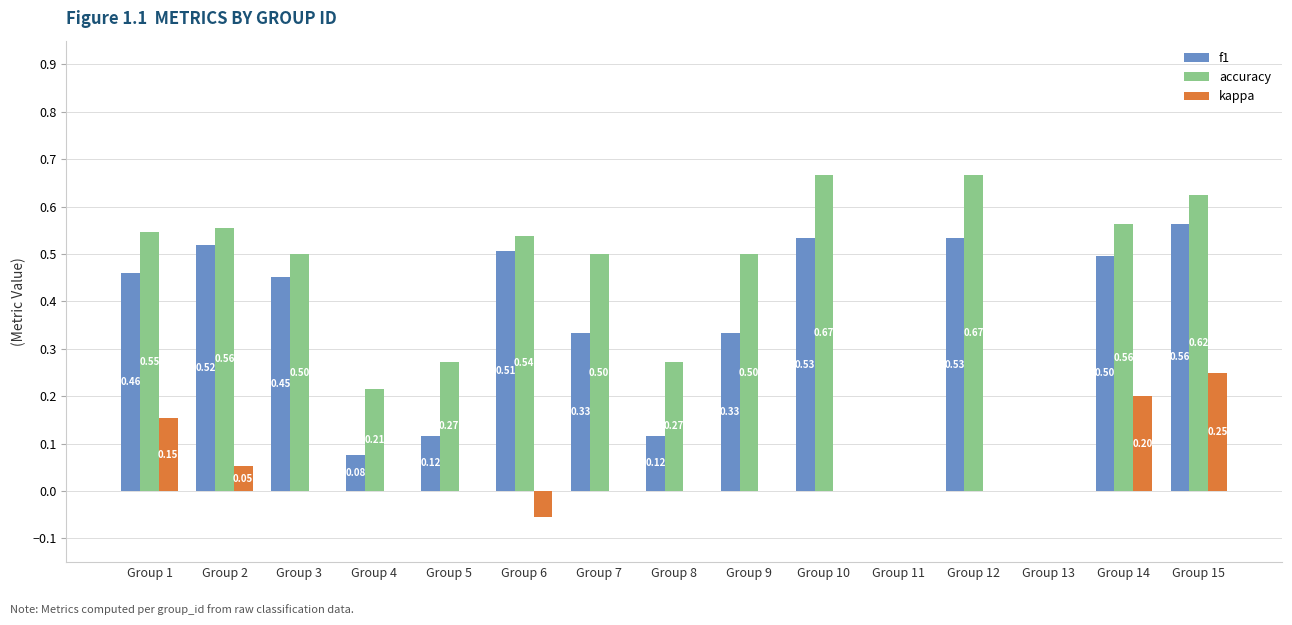

Between Group 6 and Group 13, which series saw the biggest shift?

accuracy